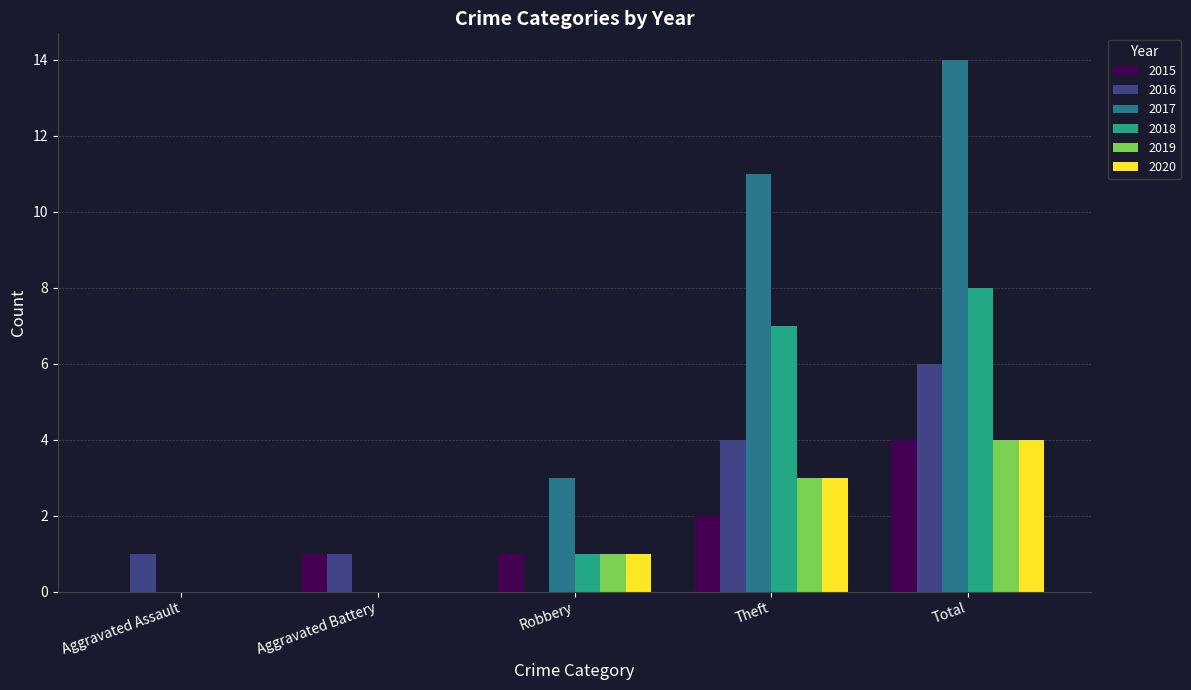

The value of 2020 at Theft is 3. True or false?

True